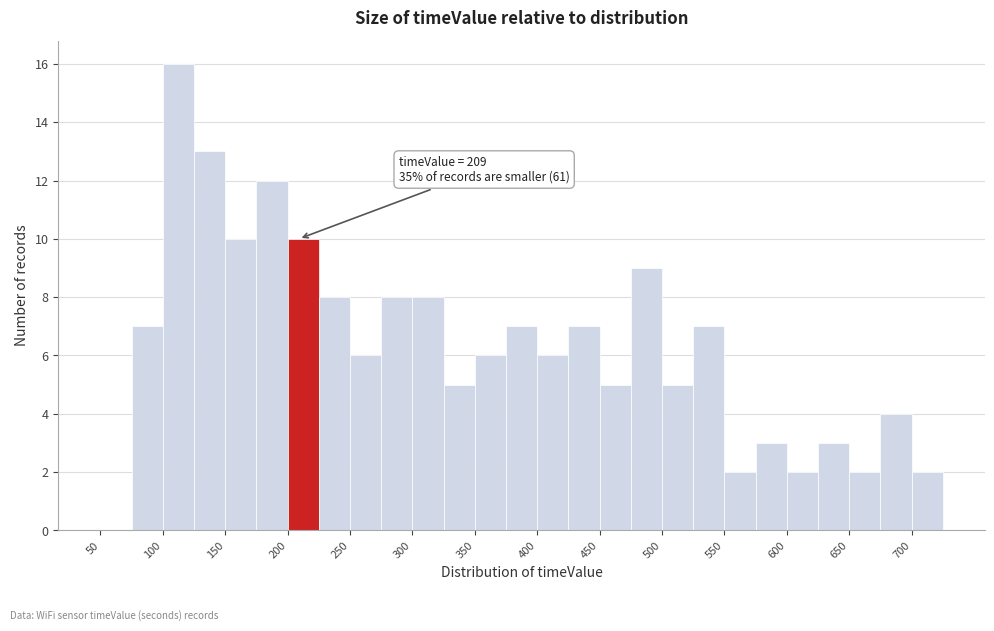

Over which range of the x-axis is the bar tallest?

100 to 125